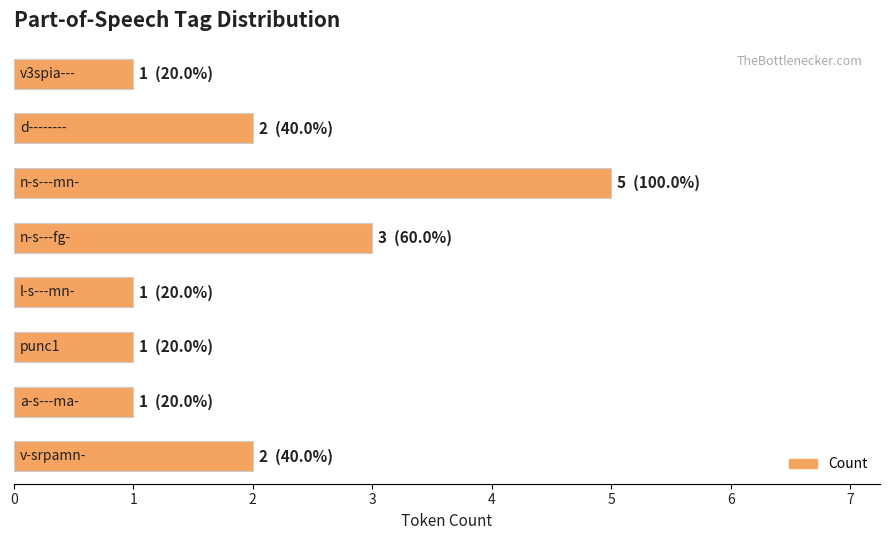

Reading top to bottom, what are all the values shown in this chart?

1	2	5	3	1	1	1	2